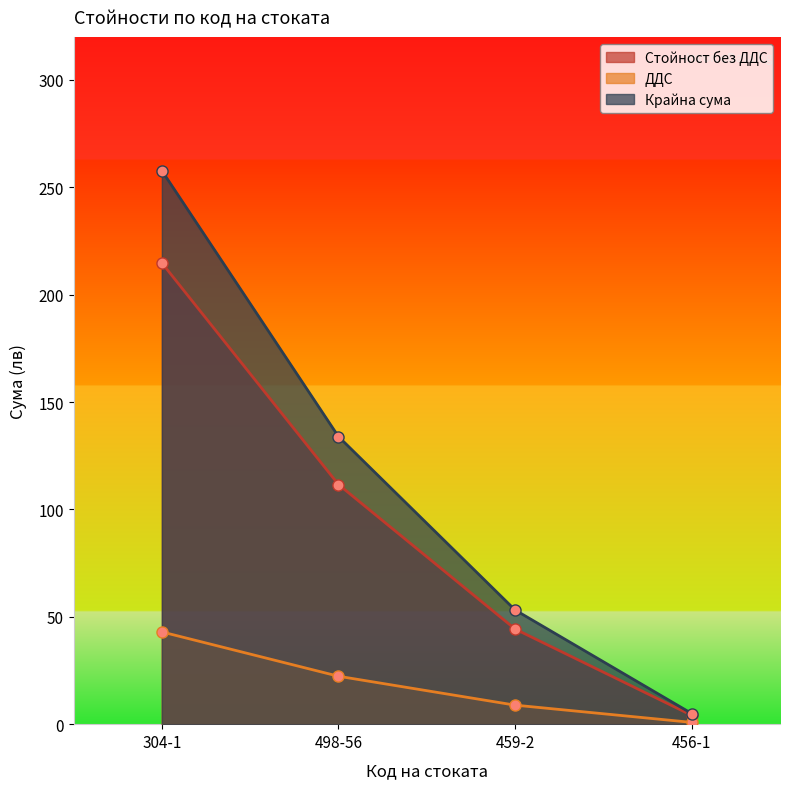

True or false: ДДС and Стойност без ДДС cross at least once.

False